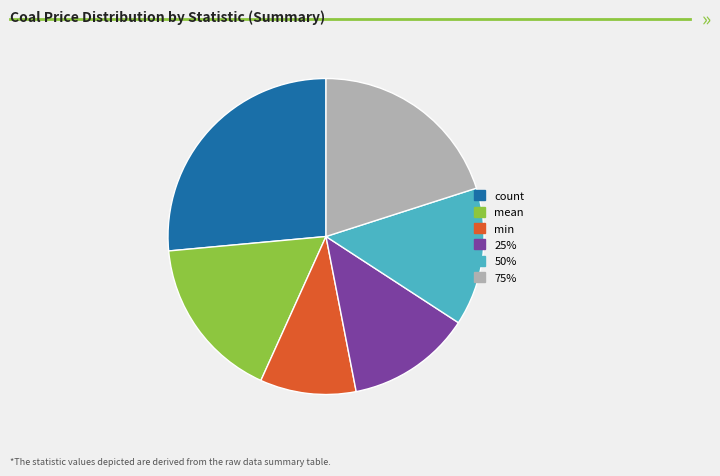

Rank the categories by value from lowest to highest.

min, 25%, 50%, mean, 75%, count